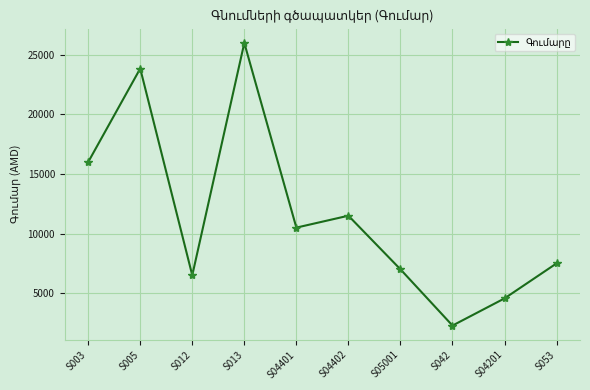

Between S04401 and S012, which is larger?

S04401